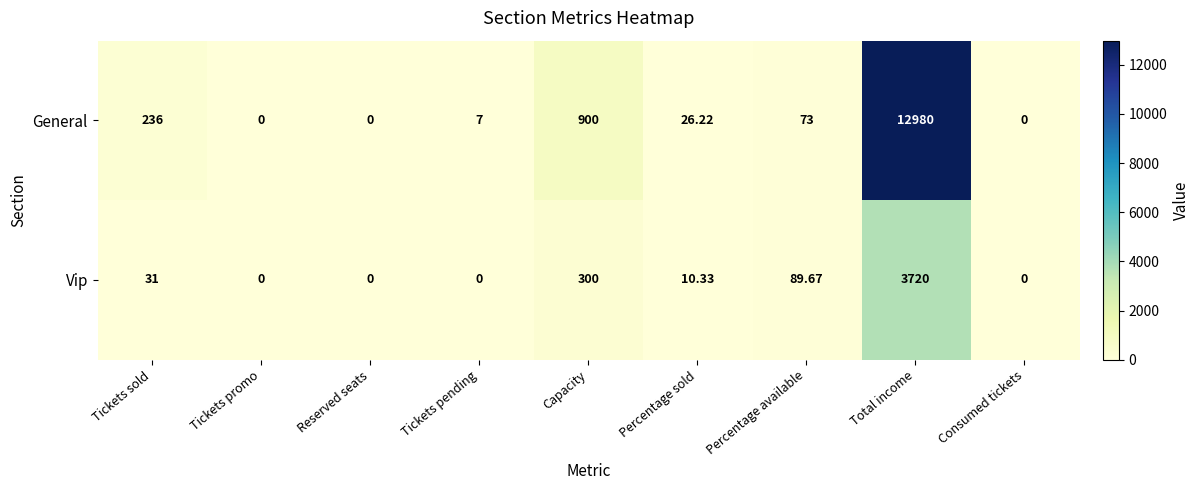

Which category has the highest value in the General series?

Total income